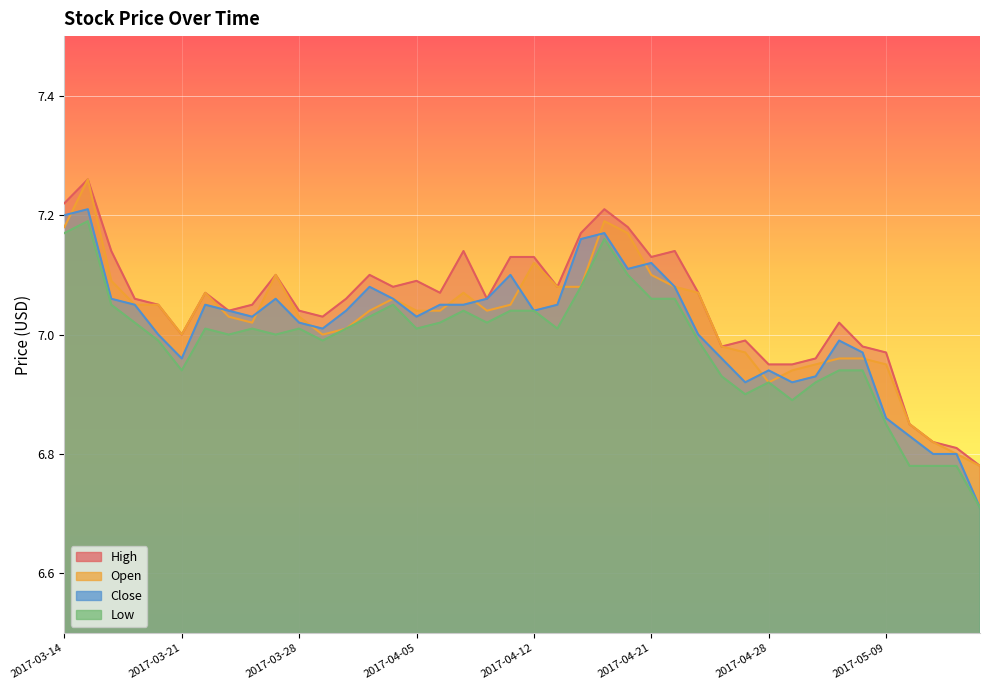

Which series has the largest range (max minus min)?

Close